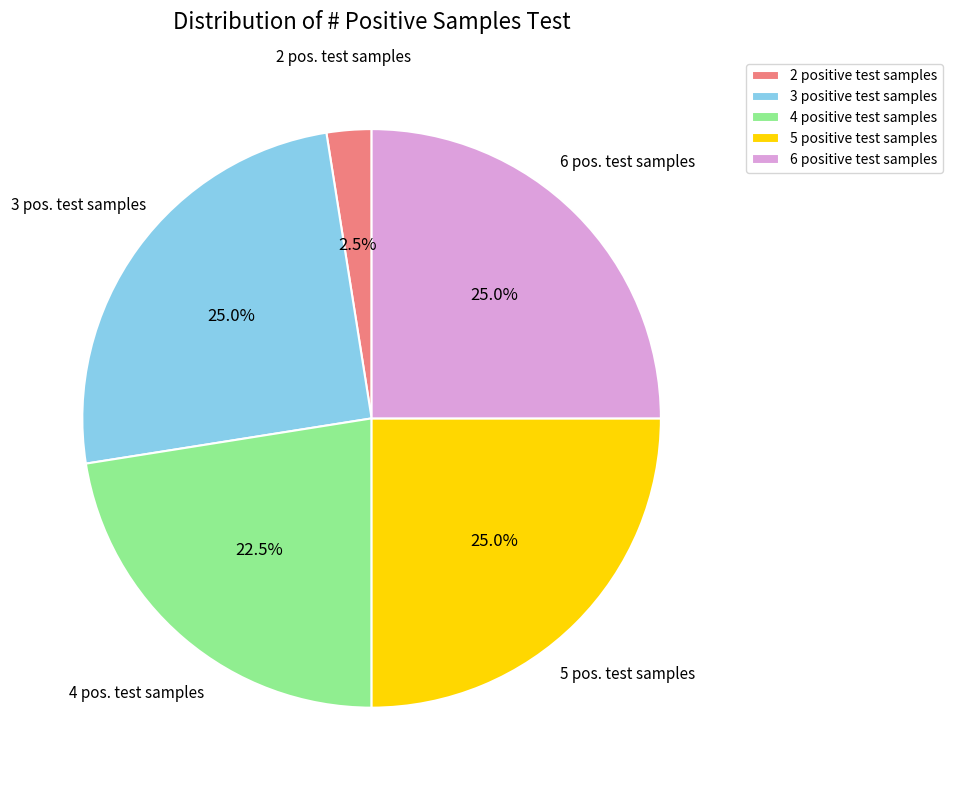

Which category has the smallest portion of the pie?

2 positive test samples